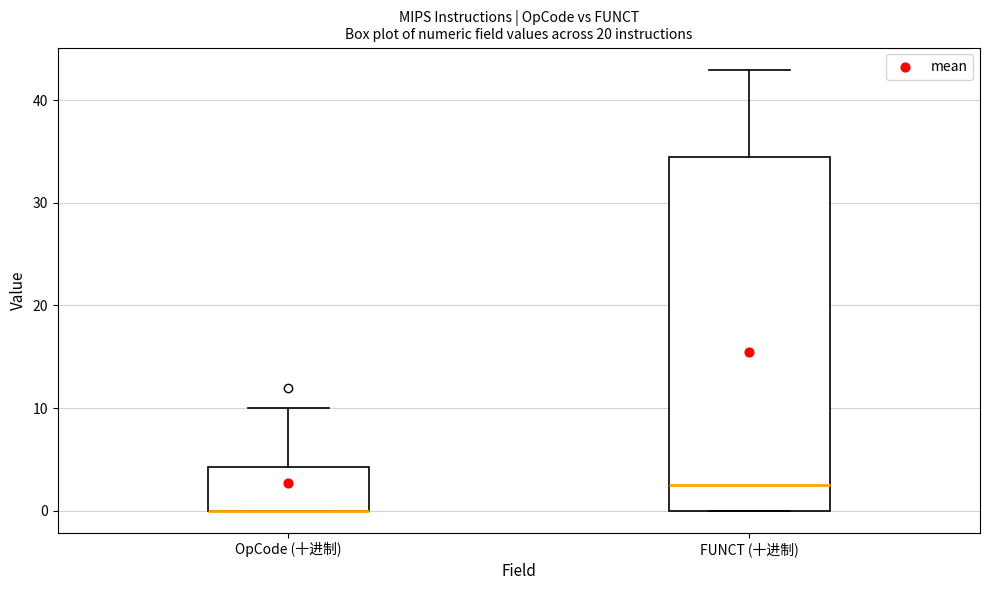

Reading left to right, transcribe this box plot: for each box, give where its median line is, the range the box spans, and where its two whiskers end, as read against the y-axis. The values are not printed on the chart, so give them approximately, as read against the axis.

OpCode (十进制): median 0 (drawn on the box's lower edge), box 0 to 4, whiskers 0 to 10
FUNCT (十进制): median 3, box 0 to 35, whiskers 0 to 43